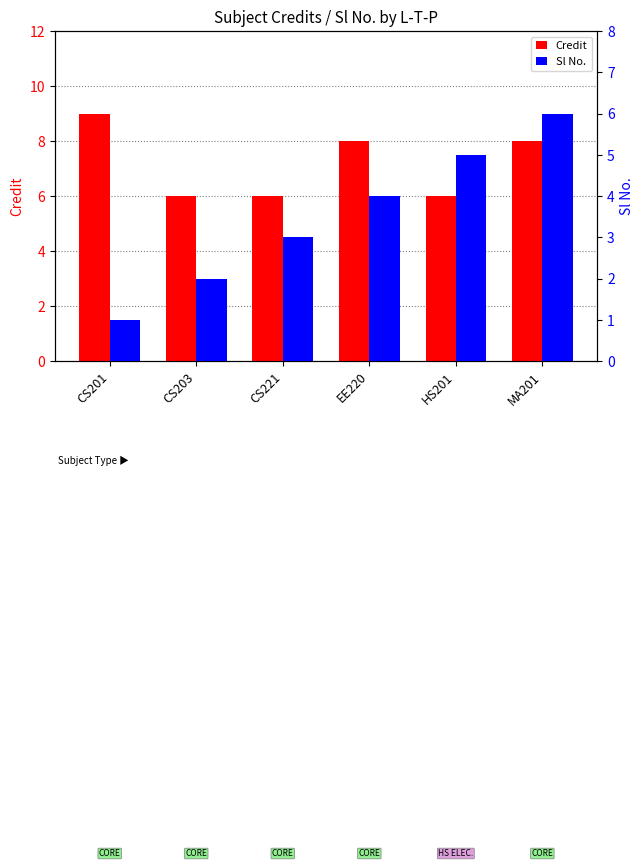

What is the highest value of the Sl No. series?

6